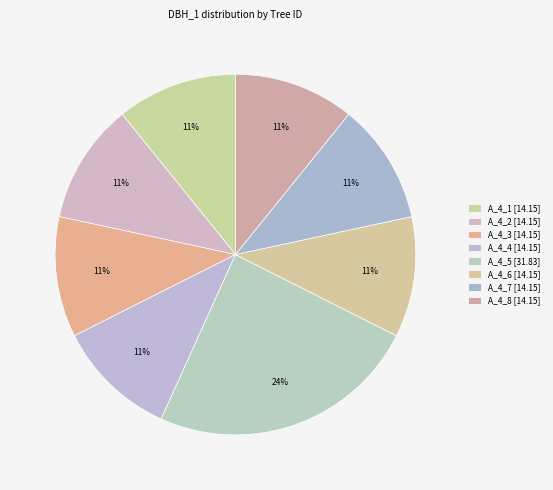

Is there any slice that represents more than half of the pie?

No